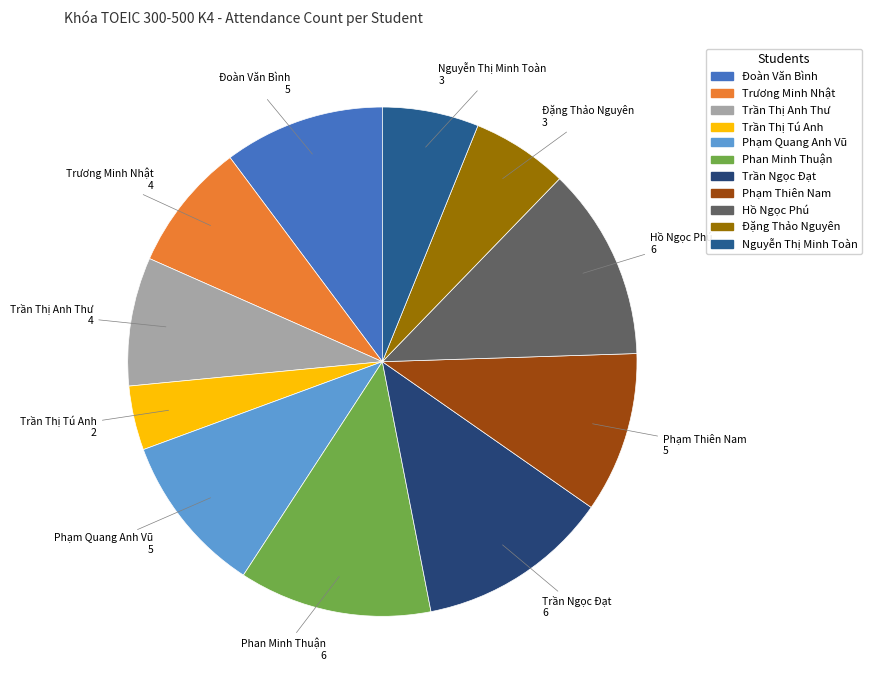

Count the number of slices in the pie.

11